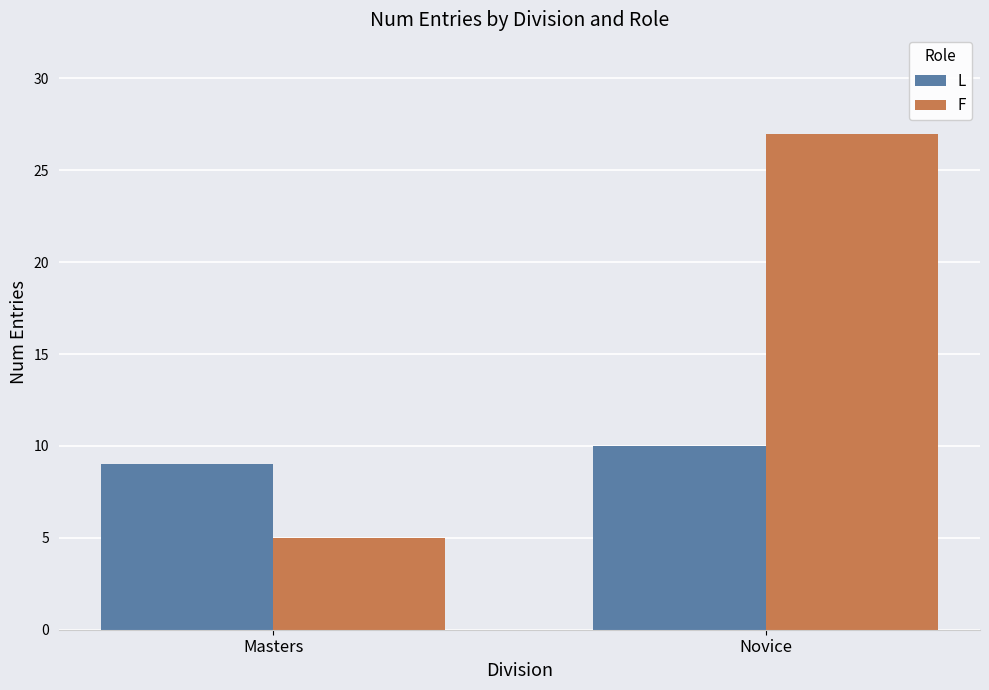

Reading left to right, what are all the values shown in this chart?

L: 9	10
F: 5	27